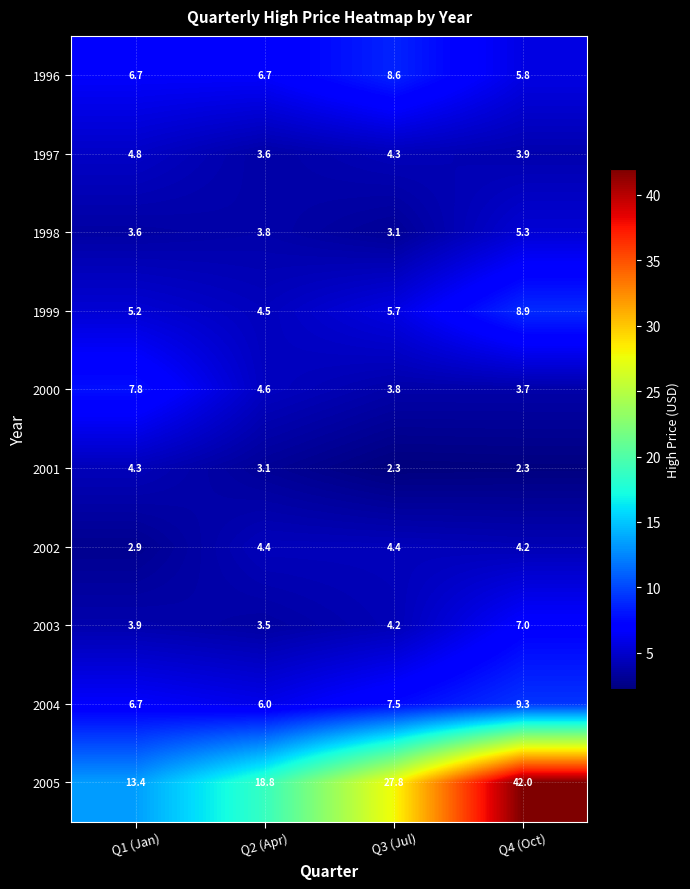

The 1998 series shows 1.7 at Q2 (Apr). True or false?

False